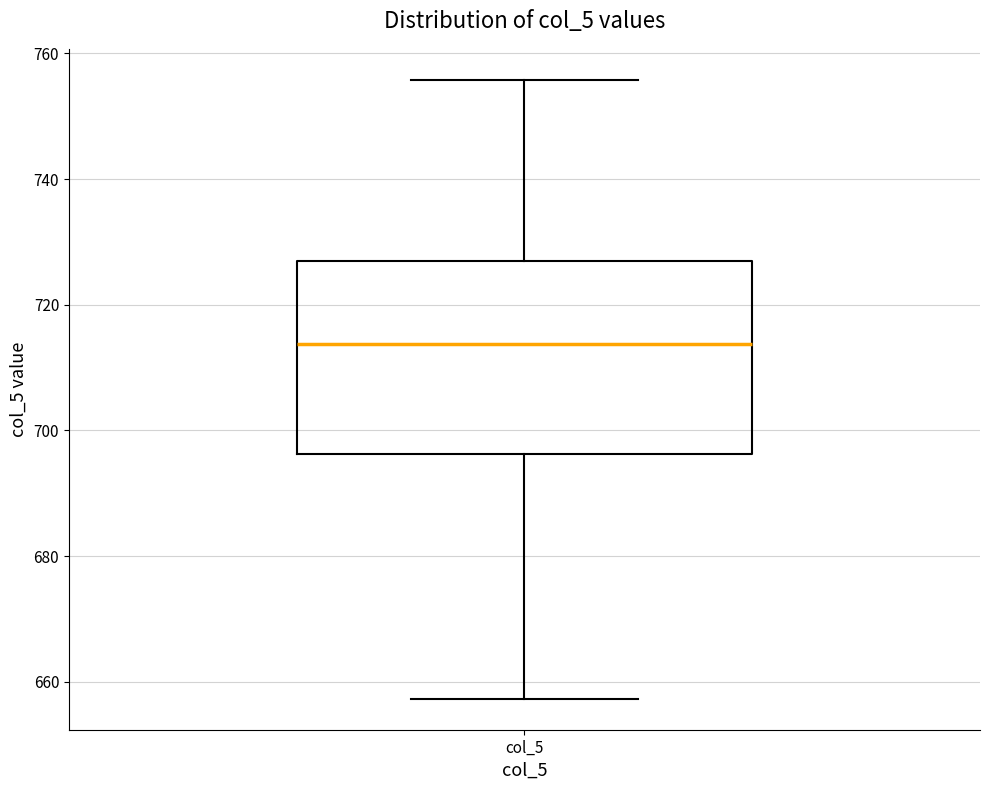

Read this box plot against the y-axis: the position of the median line, the range covered by the box, and the ends of both whiskers. The values are not printed on the chart, so give them approximately, as read against the axis.

median 714, box 696 to 728, whiskers 658 to 756